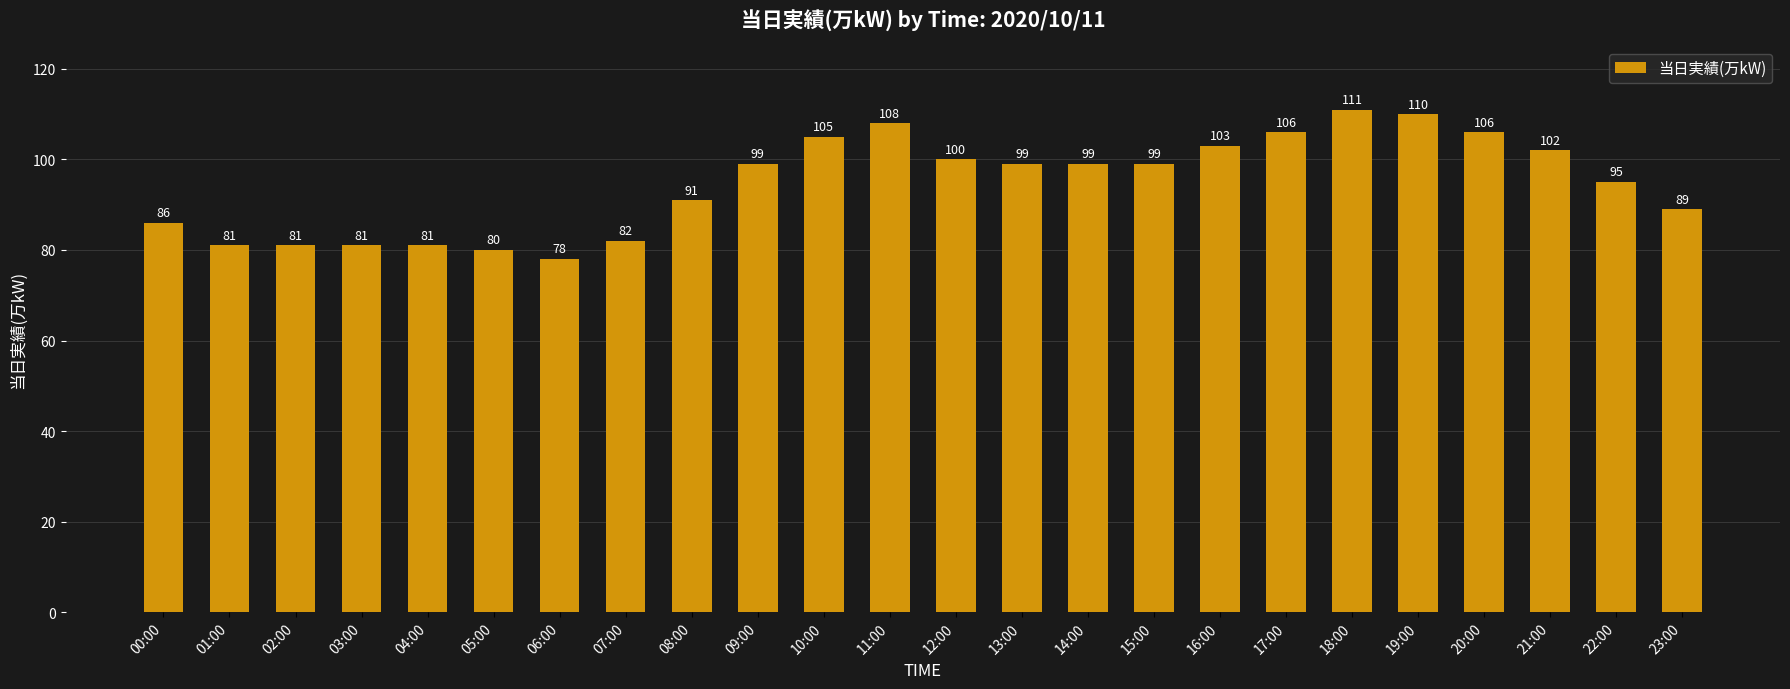

Reading left to right, extract all data points from this chart.

86	81	81	81	81	80	78	82	91	99	105	108	100	99	99	99	103	106	111	110	106	102	95	89